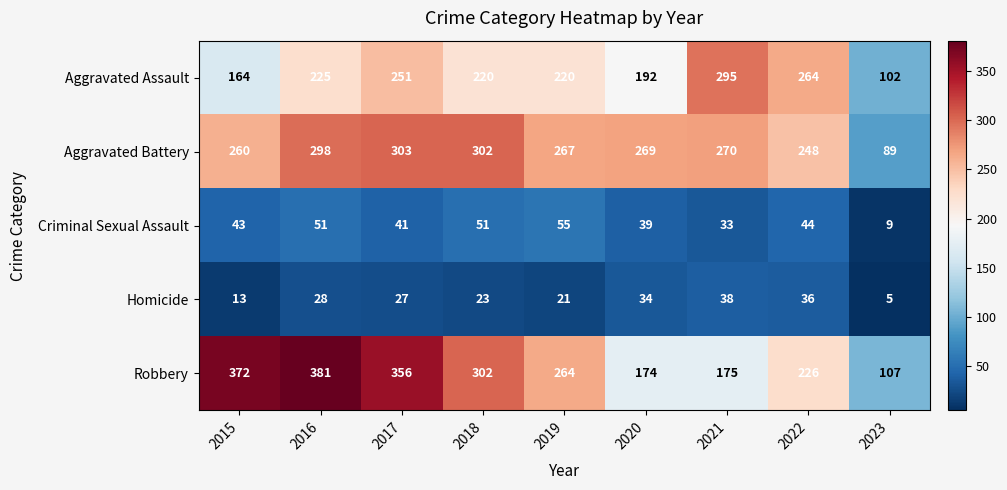

List the series in order of their peak value, lowest first.

Homicide, Criminal Sexual Assault, Aggravated Assault, Aggravated Battery, Robbery